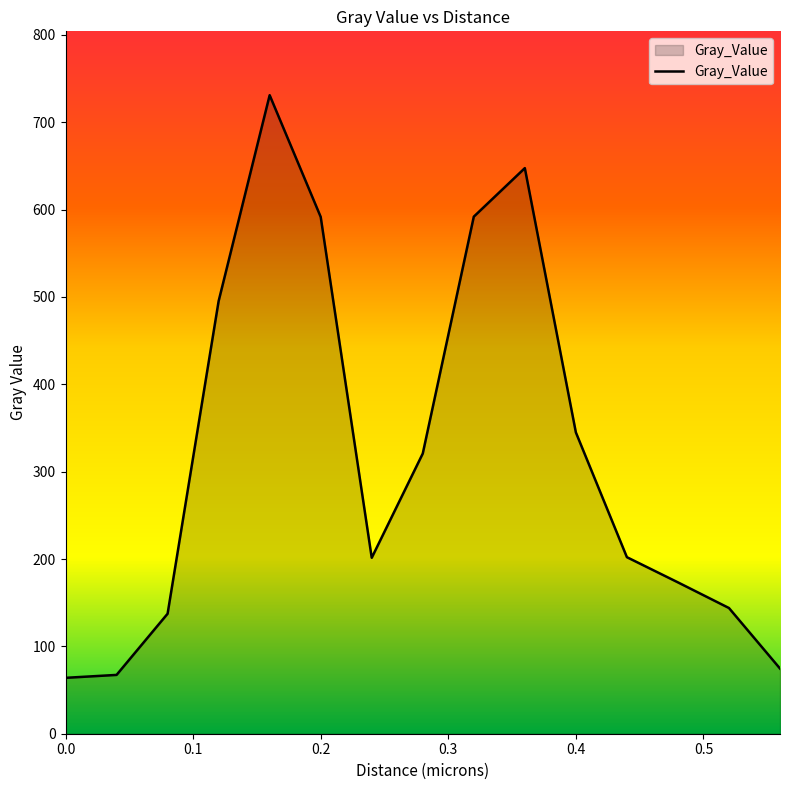

How many series are shown in this chart?

1